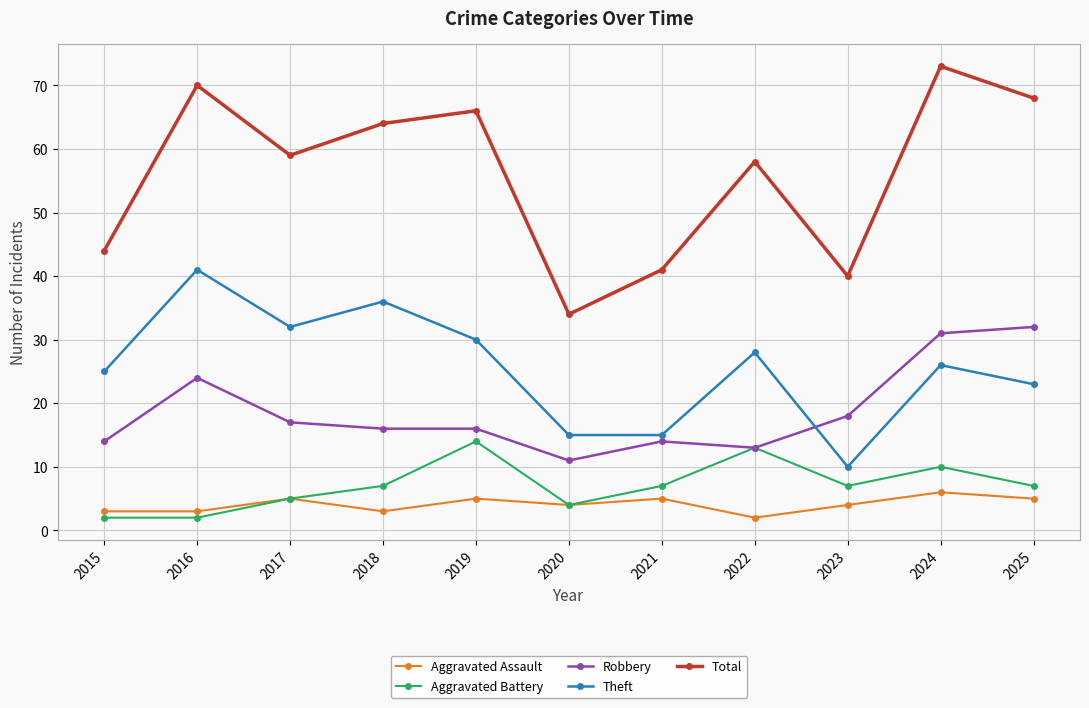

What is the difference between the second highest and minimum values in the Aggravated Assault series?

3